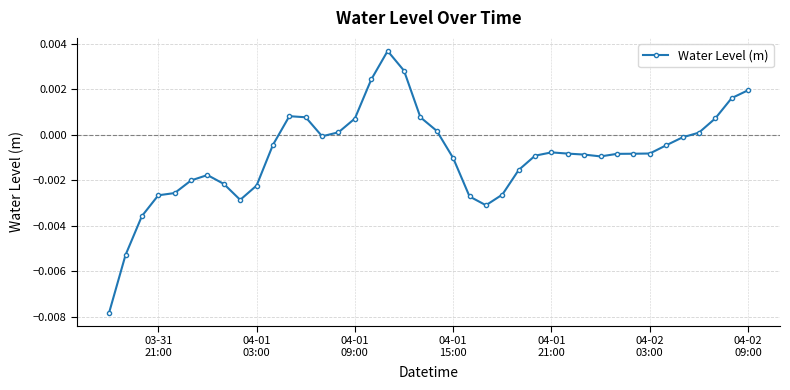

True or false: there are more than 1 points higher than both neighbors.

True